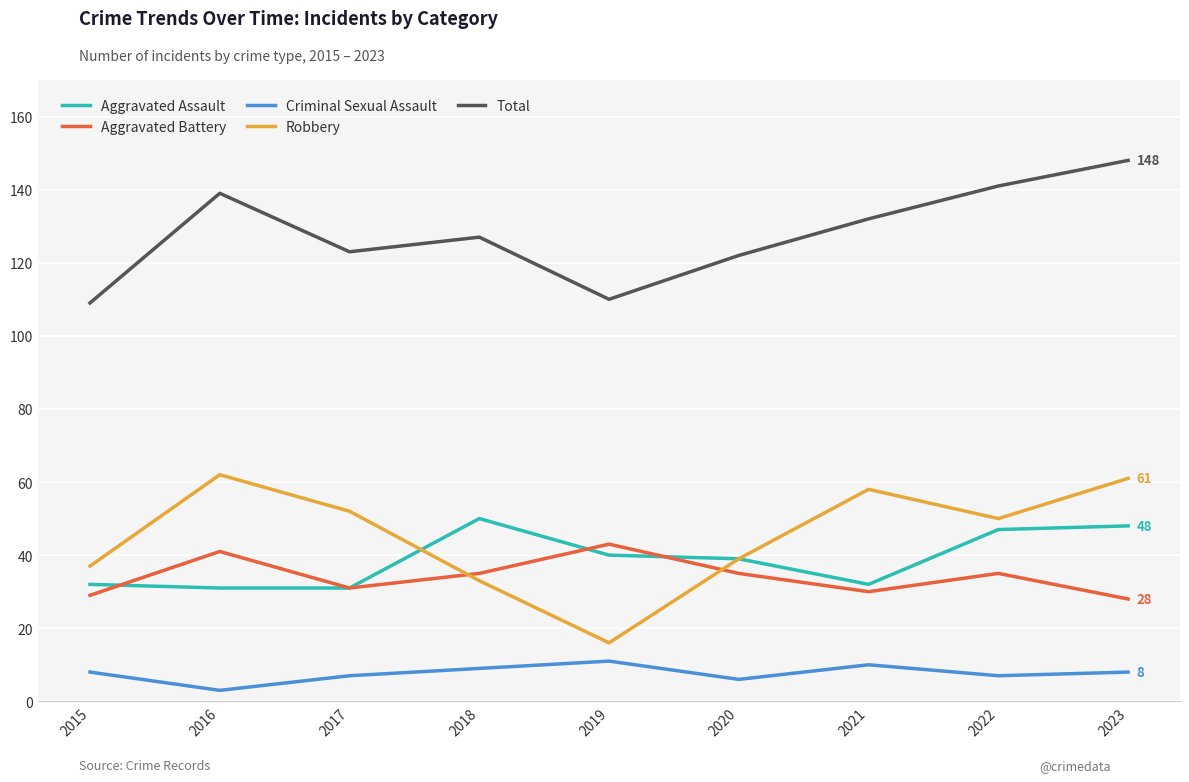

True or false: Total and Robbery intersect in this chart.

False